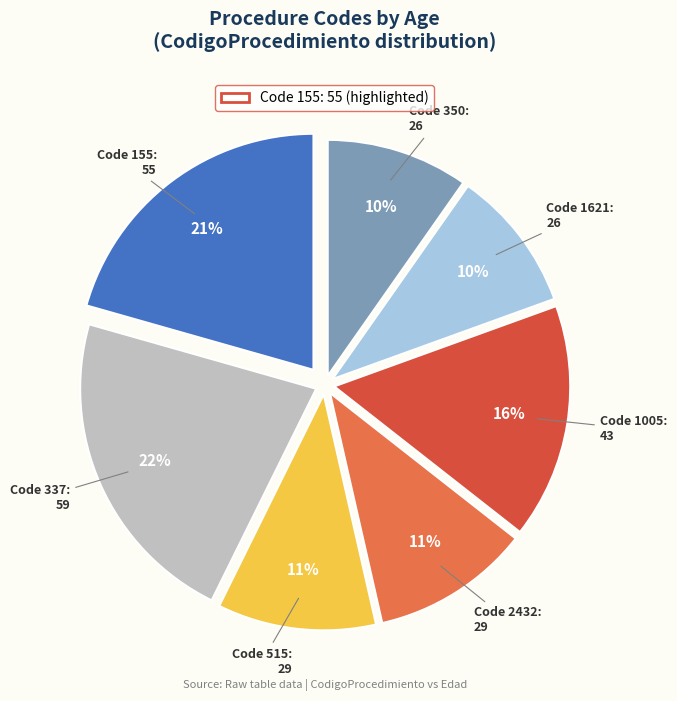

What is the largest slice in the pie chart?

Code 337